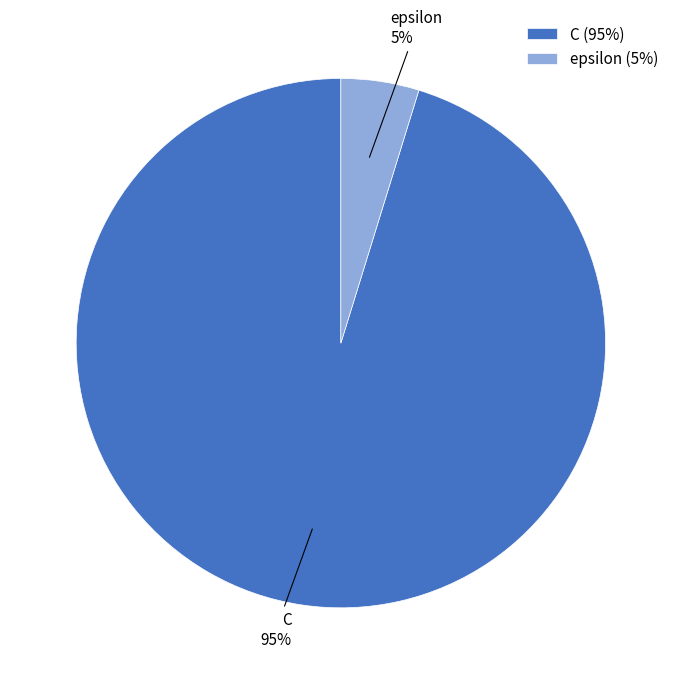

What is the largest slice in the pie chart?

C